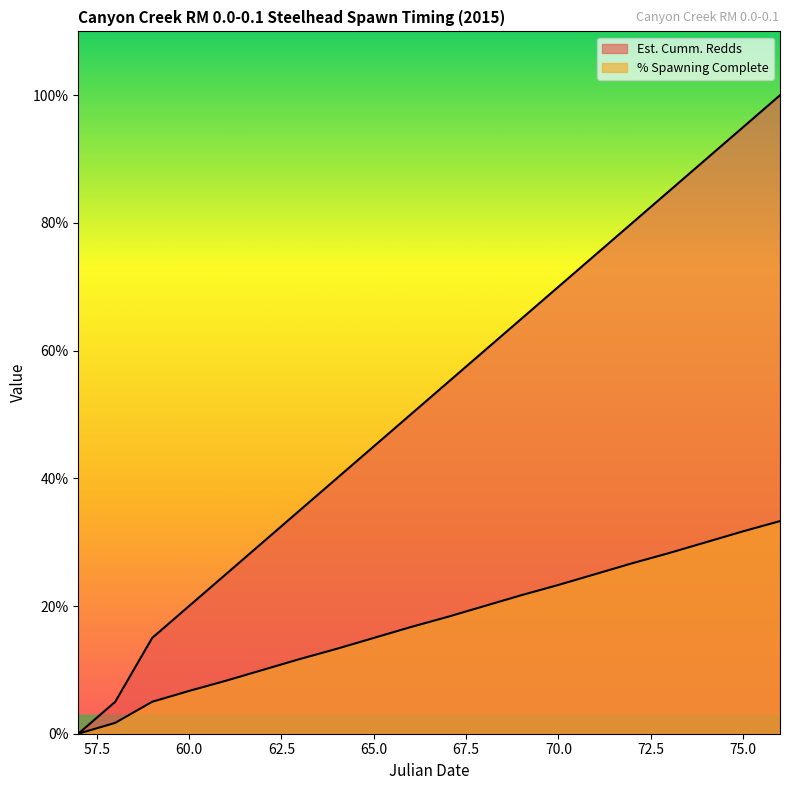

What is the difference between the highest and lowest values at 66?

0.3